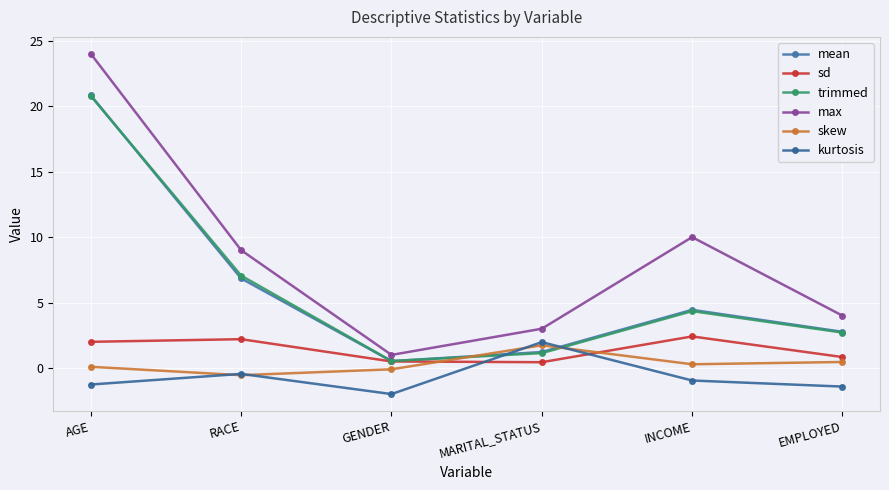

Reading right to left, list all the values displayed in this chart.

mean: EMPLOYED=2.8	INCOME=4.4	MARITAL_STATUS=1.2	GENDER=0.5	RACE=6.8	AGE=20.8
sd: EMPLOYED=0.8	INCOME=2.4	MARITAL_STATUS=0.4	GENDER=0.5	RACE=2.2	AGE=2.0
trimmed: EMPLOYED=2.7	INCOME=4.3	MARITAL_STATUS=1.1	GENDER=0.5	RACE=7.1	AGE=20.8
max: EMPLOYED=4.0	INCOME=10.0	MARITAL_STATUS=3.0	GENDER=1.0	RACE=9.0	AGE=24.0
skew: EMPLOYED=0.5	INCOME=0.3	MARITAL_STATUS=1.7	GENDER=-0.1	RACE=-0.5	AGE=0.1
kurtosis: EMPLOYED=-1.4	INCOME=-1.0	MARITAL_STATUS=2.0	GENDER=-2.0	RACE=-0.5	AGE=-1.3